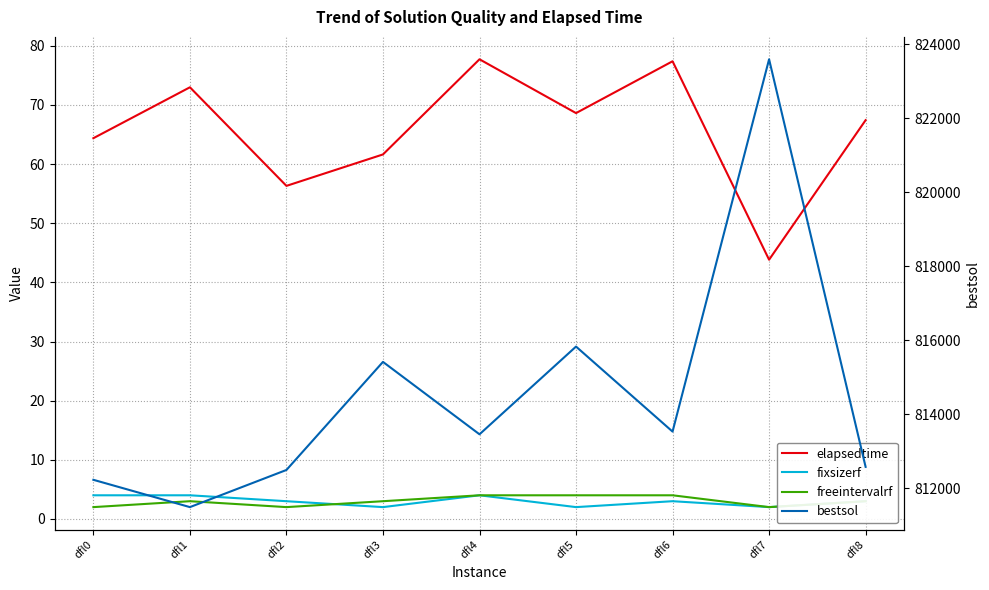

The elapsedtime series shows 104.6 at dfl8. True or false?

False